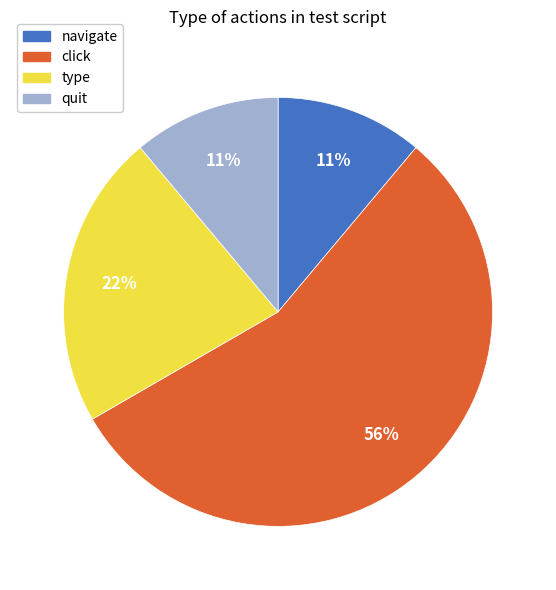

Combined, do quit and type account for over 50%?

No